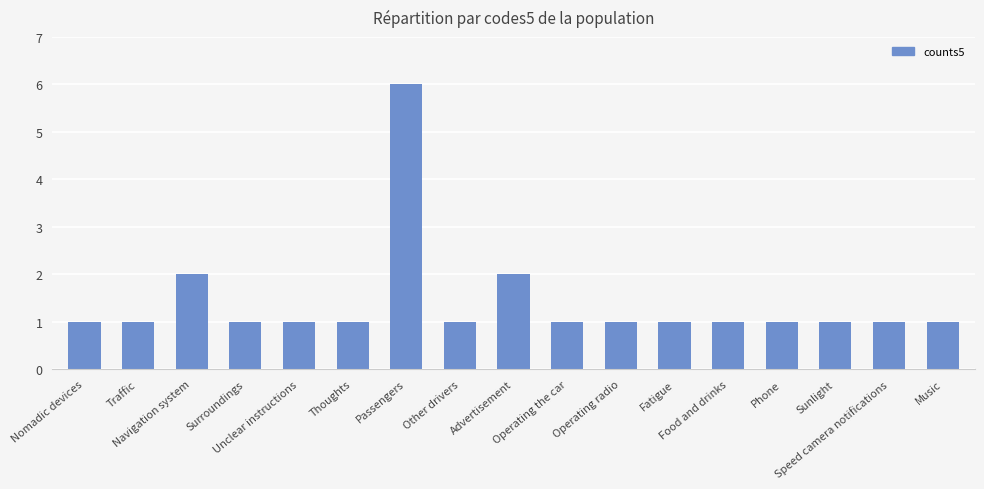

Approximately how many times larger is the value at Thoughts compared to Operating the car?

1.0